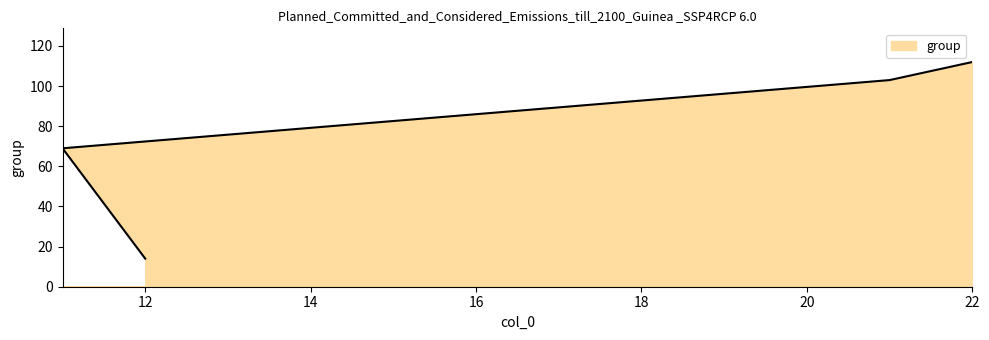

True or false: the data has more than 0 interior local peaks.

False